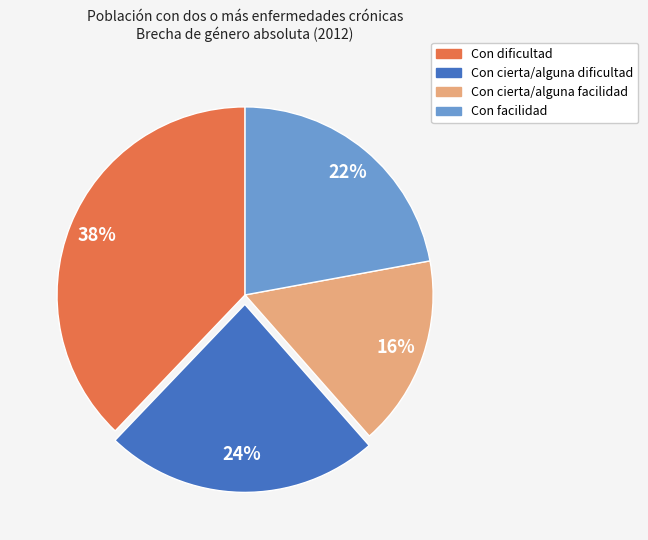

Is it true that Con dificultad is 38% of the pie?

True